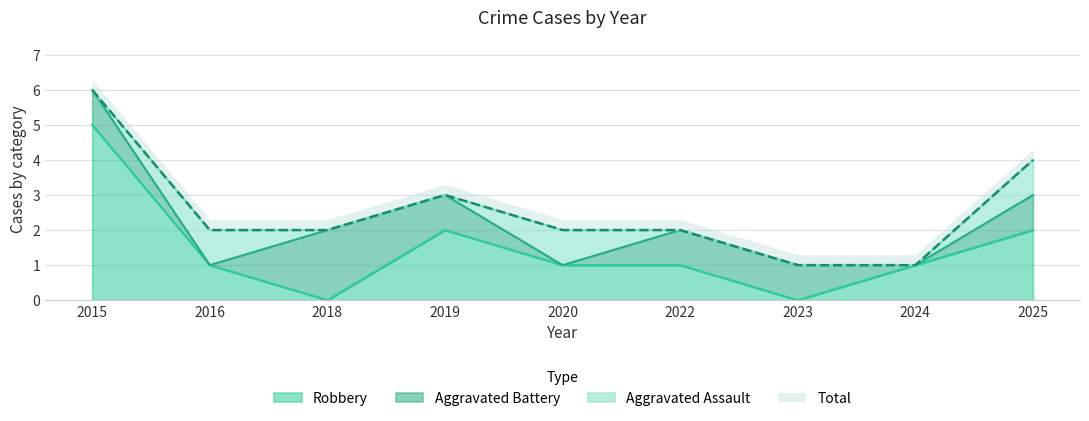

What is the highest value of the Robbery series?

5.0